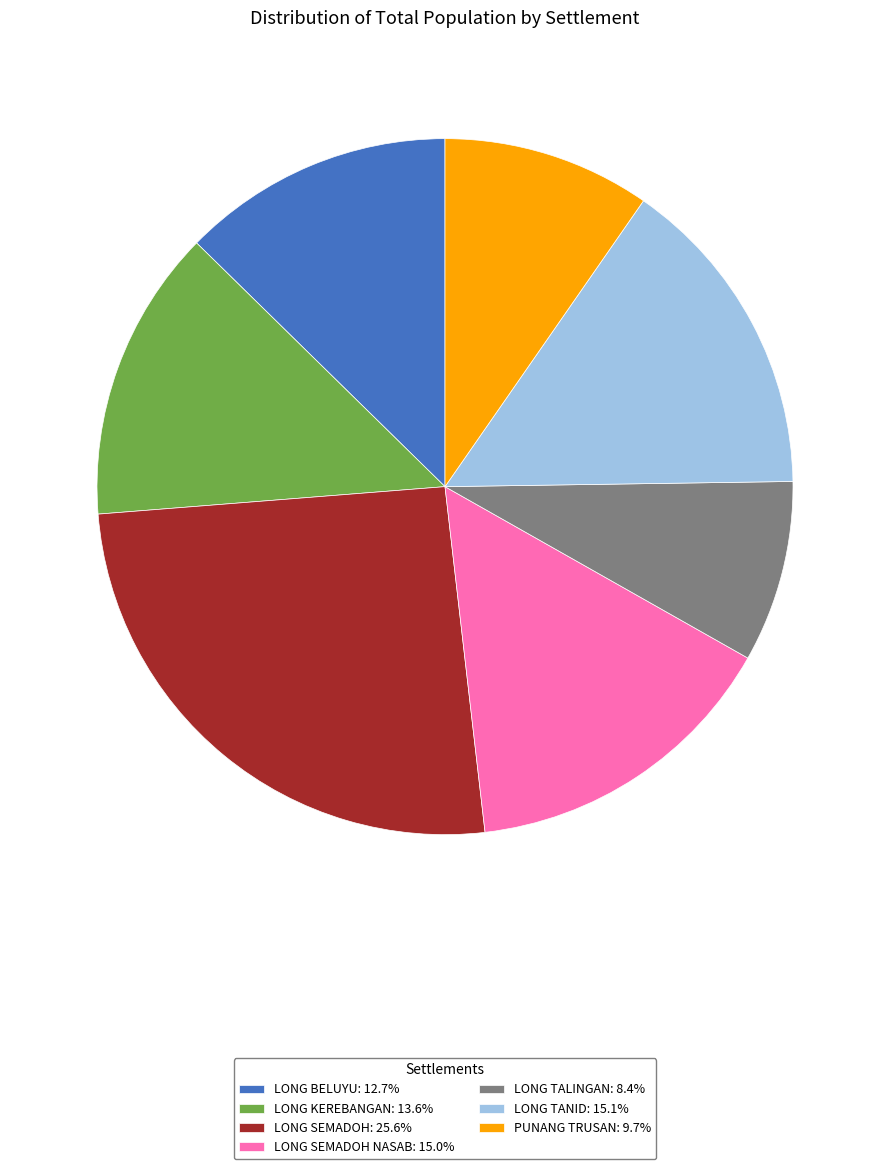

How many slices are in this pie chart?

7